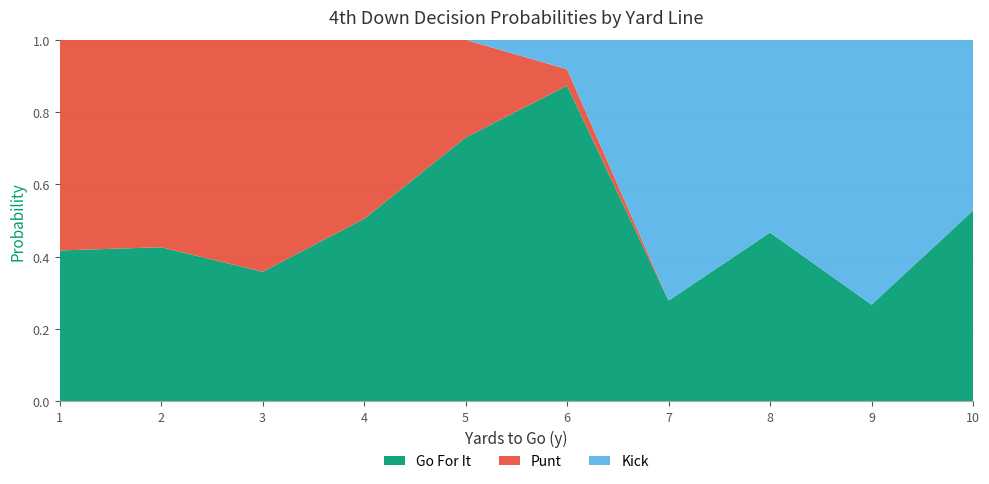

What is the total value across all series at 8?

1.0